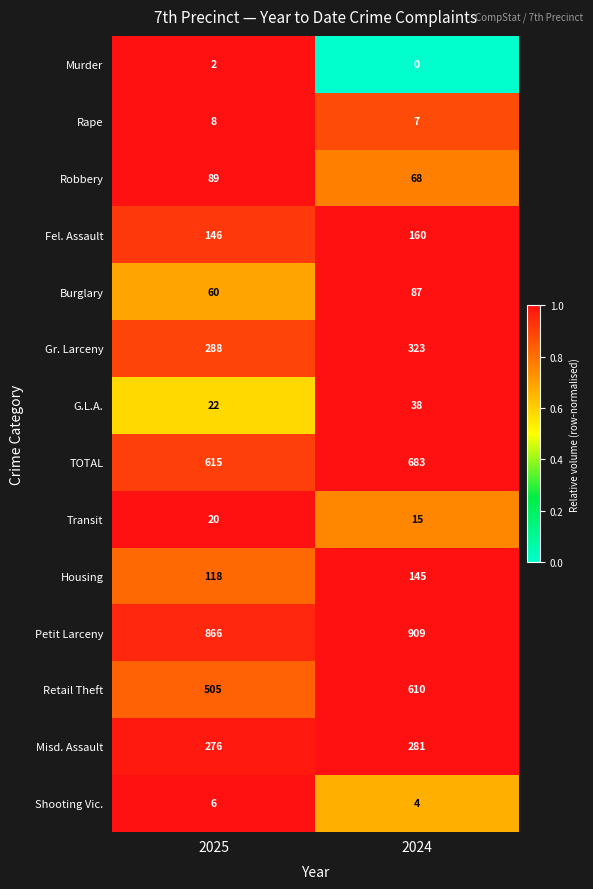

How many distinct data groups are displayed?

14